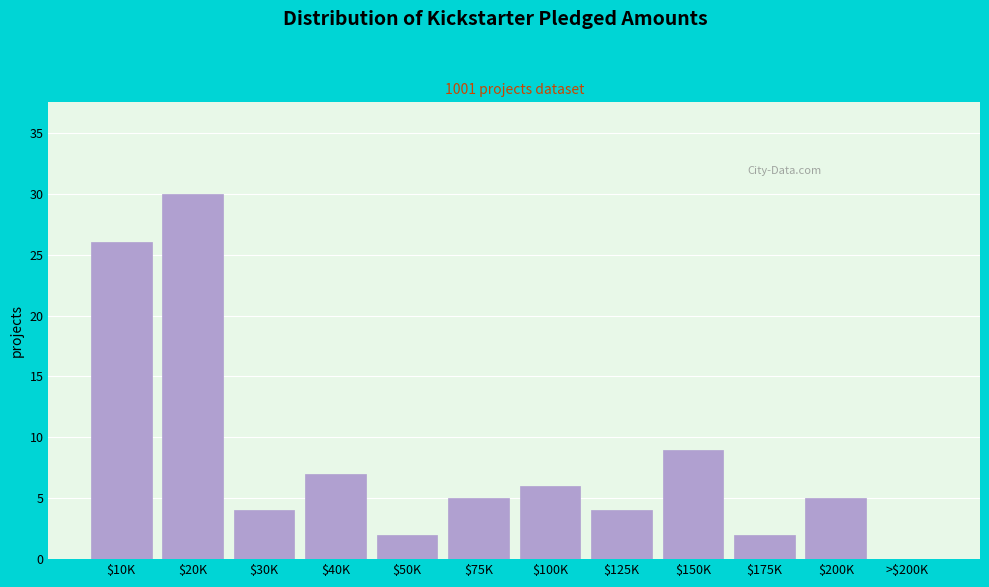

What is the sum of all values?

100